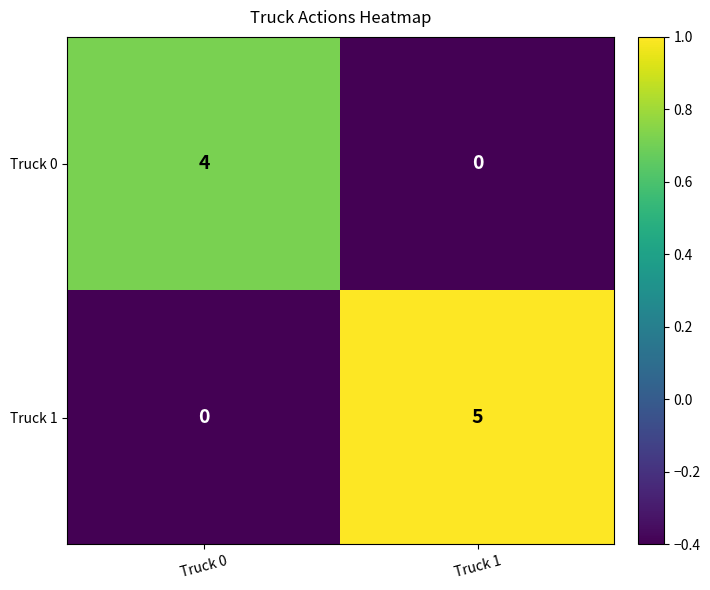

Reading left to right, transcribe all the data shown in this chart.

Truck 0: Truck 0=4	Truck 1=0
Truck 1: Truck 0=0	Truck 1=5